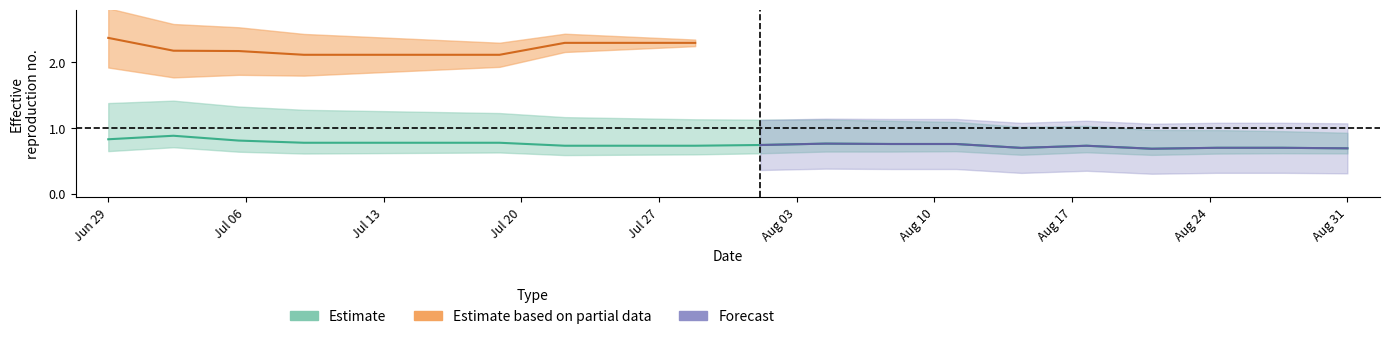

Count the number of categories in the chart.

20